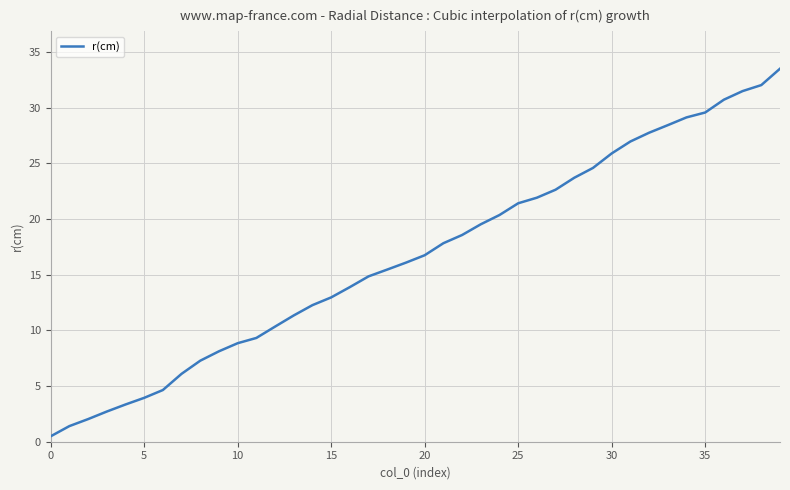

How many lines are shown in the chart?

1